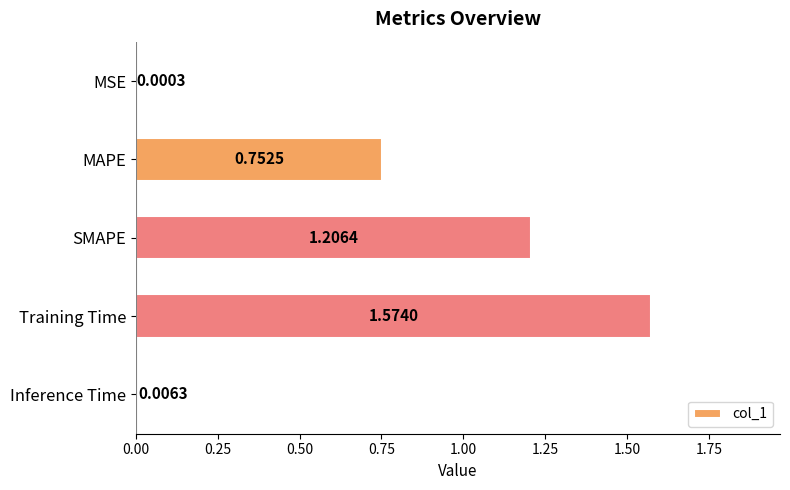

Are the bars grouped side by side (vs. stacked)?

No